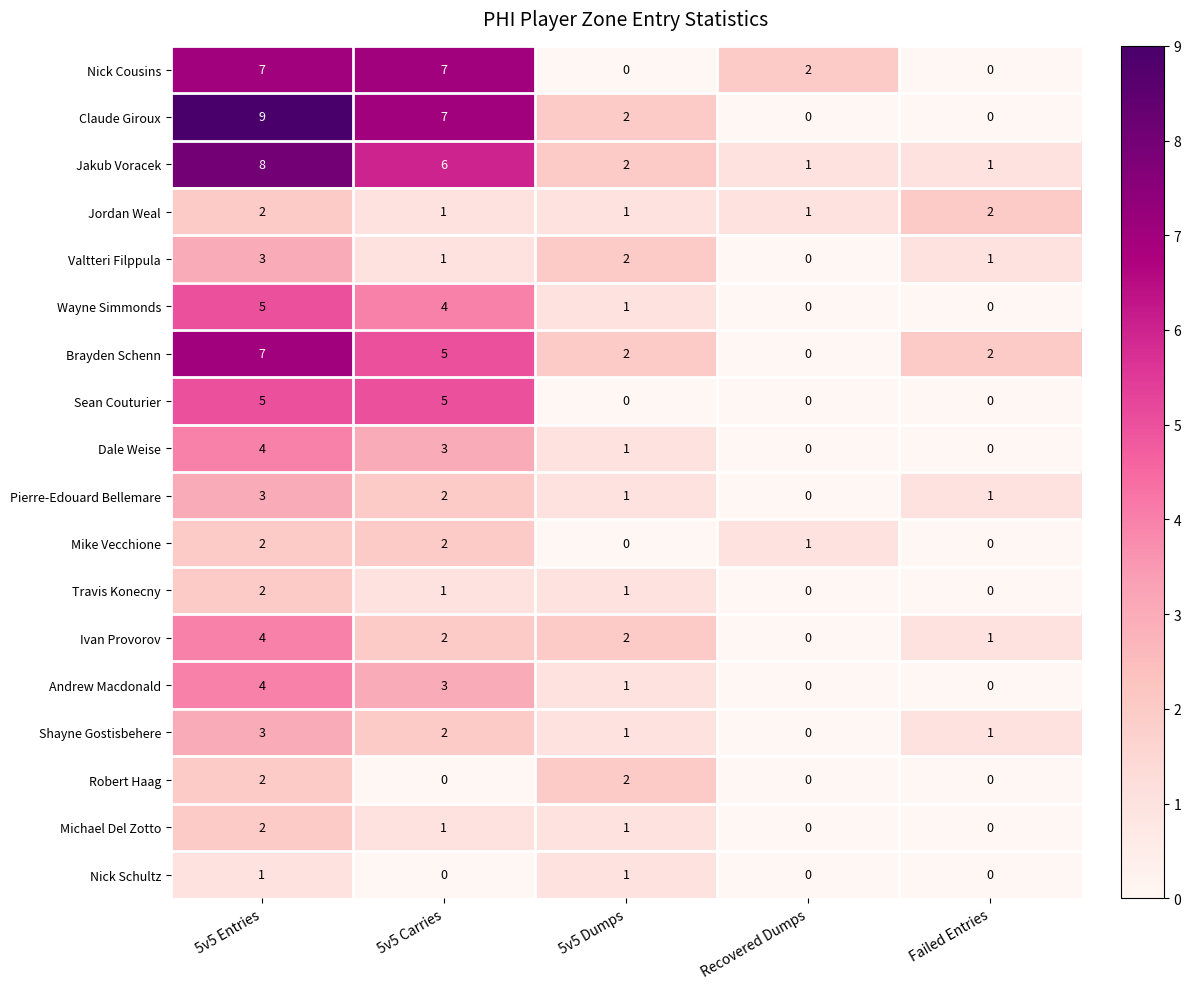

What is the maximum value for Ivan Provorov?

4